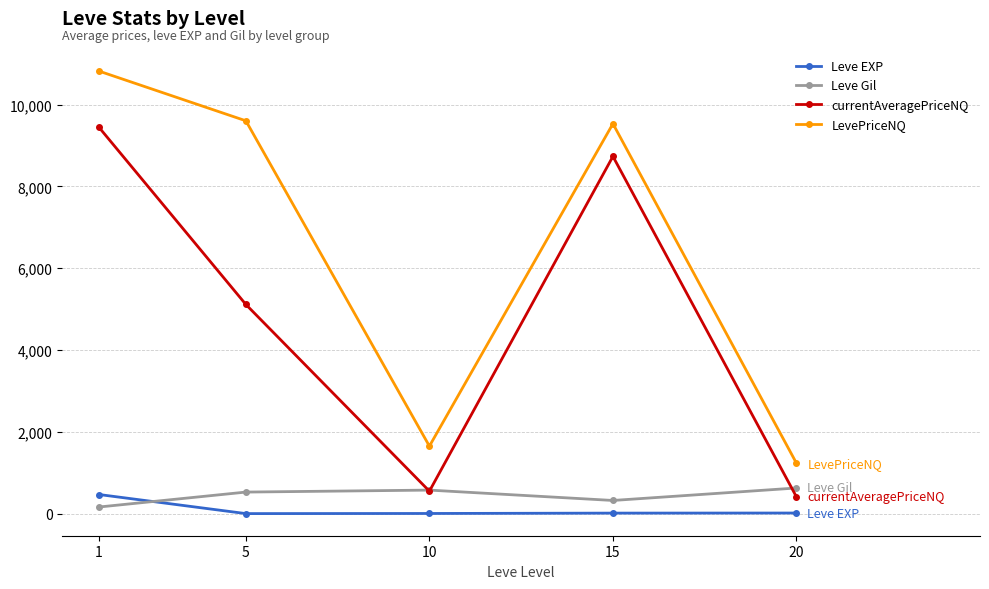

Which series changed the most between 15 and 20?

currentAveragePriceNQ